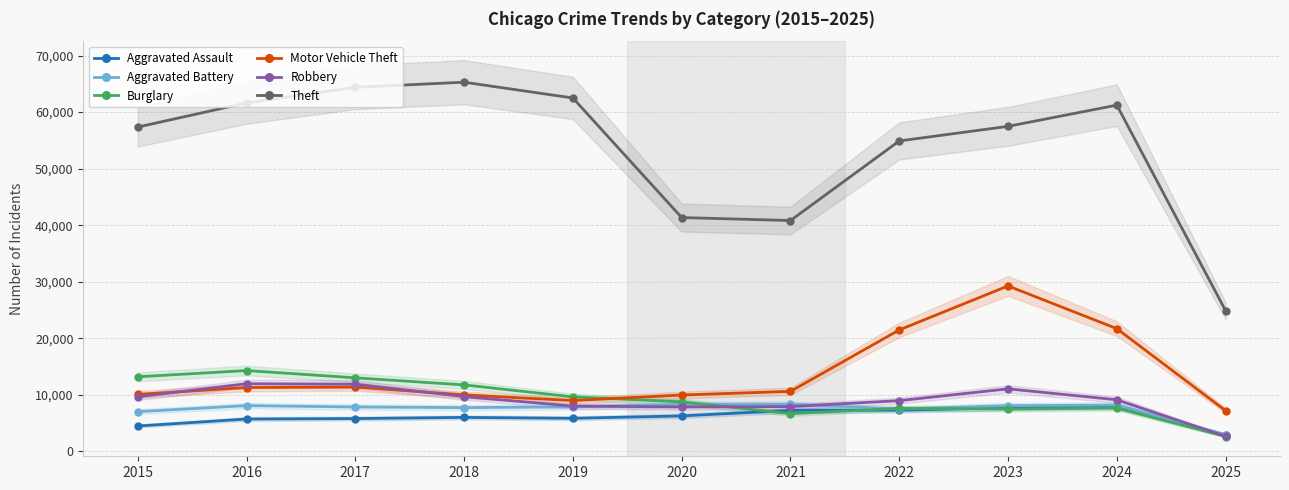

What is the value of the Theft point at the 3rd from the left?

64386